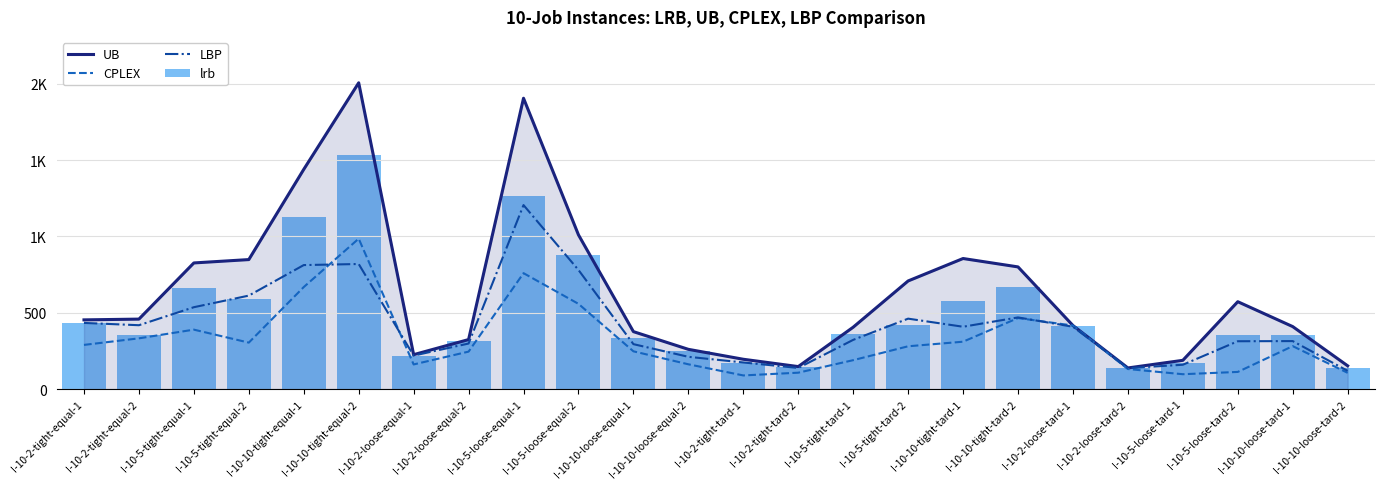

What is the label of the 11th bar from the left?

I-10-10-loose-equal-1